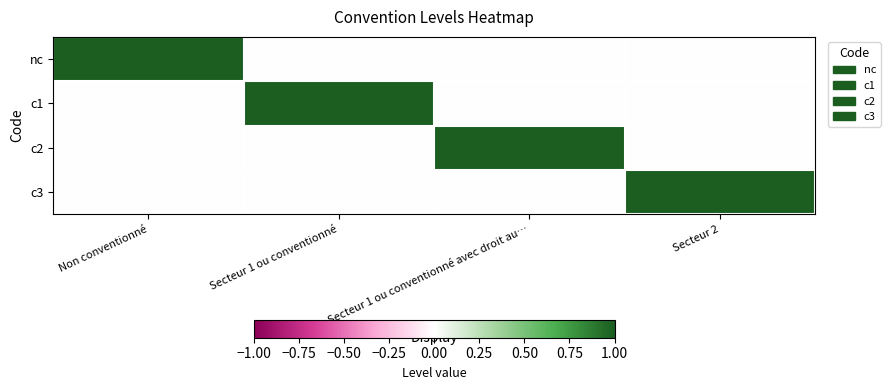

Reading right to left, transcribe all the data shown in this chart.

nc: Secteur 2=0	Secteur 1 ou conventionné avec droit au…=0	Secteur 1 ou conventionné=0	Non conventionné=1
c1: Secteur 2=0	Secteur 1 ou conventionné avec droit au…=0	Secteur 1 ou conventionné=1	Non conventionné=0
c2: Secteur 2=0	Secteur 1 ou conventionné avec droit au…=1	Secteur 1 ou conventionné=0	Non conventionné=0
c3: Secteur 2=1	Secteur 1 ou conventionné avec droit au…=0	Secteur 1 ou conventionné=0	Non conventionné=0